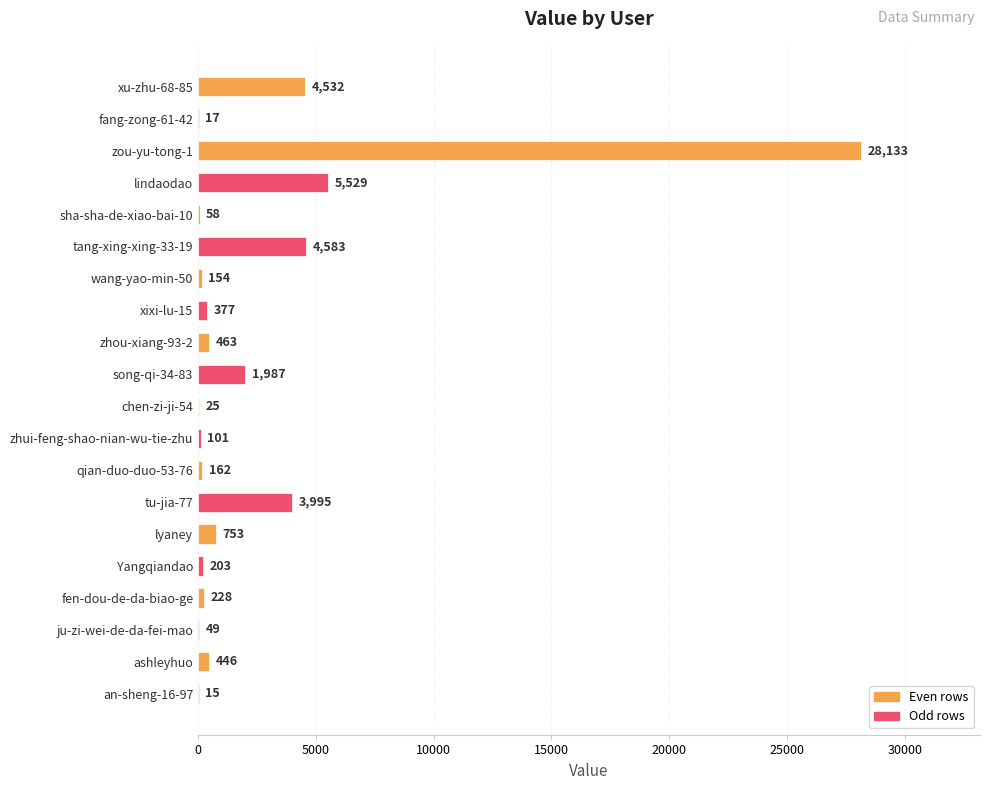

Approximately how many times larger is the value at tang-xing-xing-33-19 compared to sha-sha-de-xiao-bai-10?

79.0